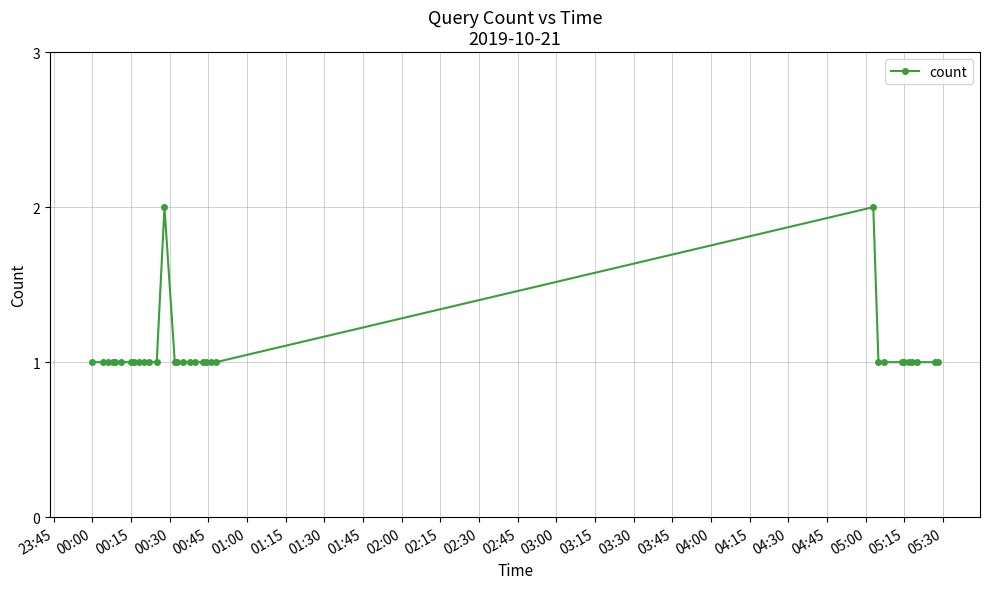

What is the value of the 8th point from the left?

1